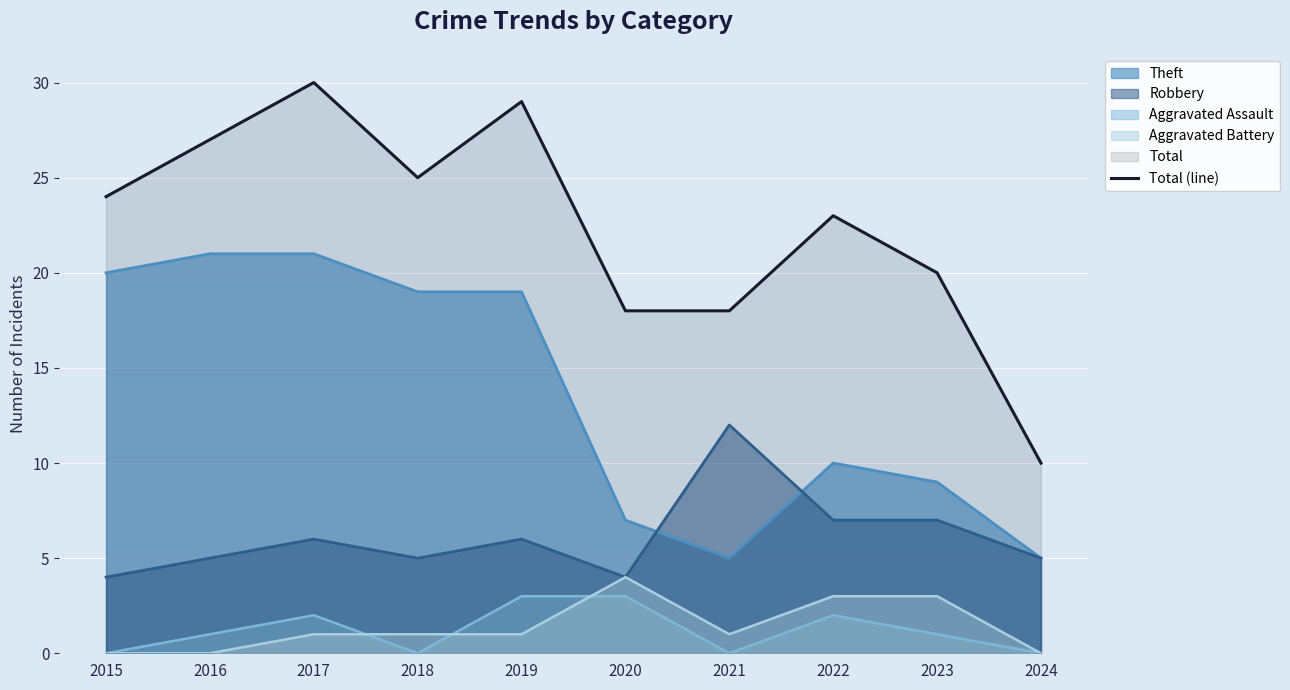

Reading left to right, list all the values displayed in this chart.

24	27	30	25	29	18	18	23	20	10